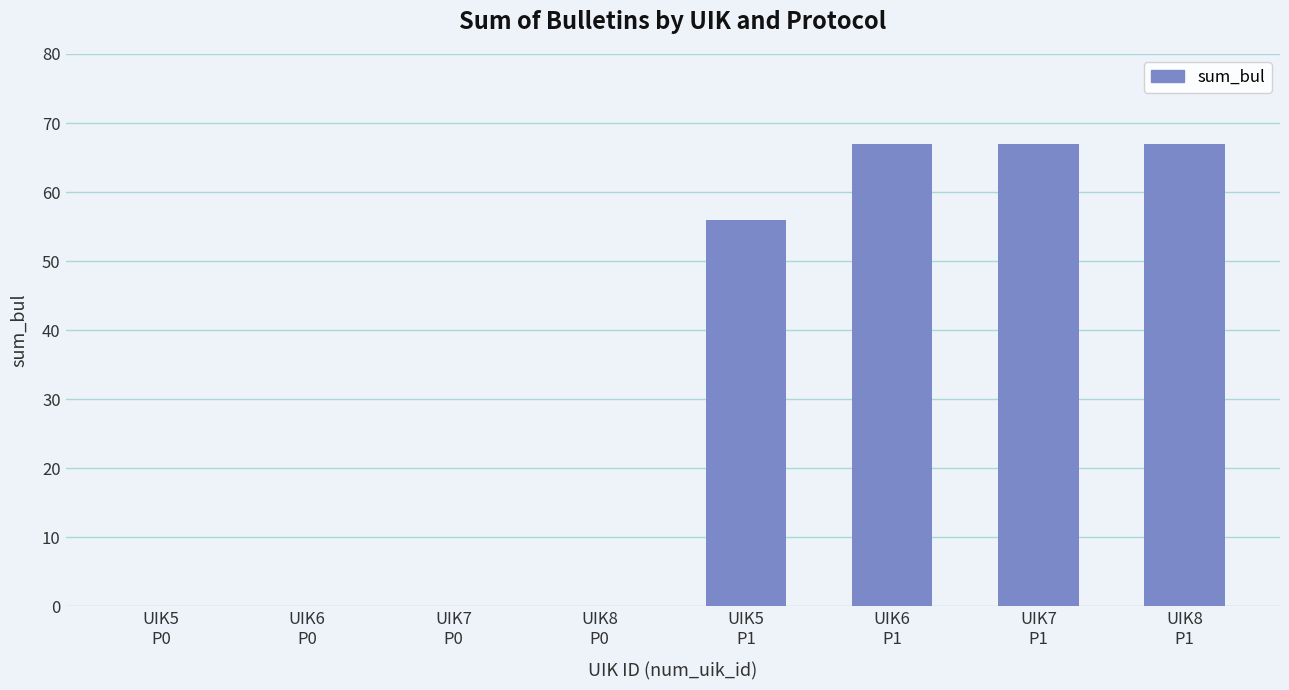

What is the greatest value displayed?

67